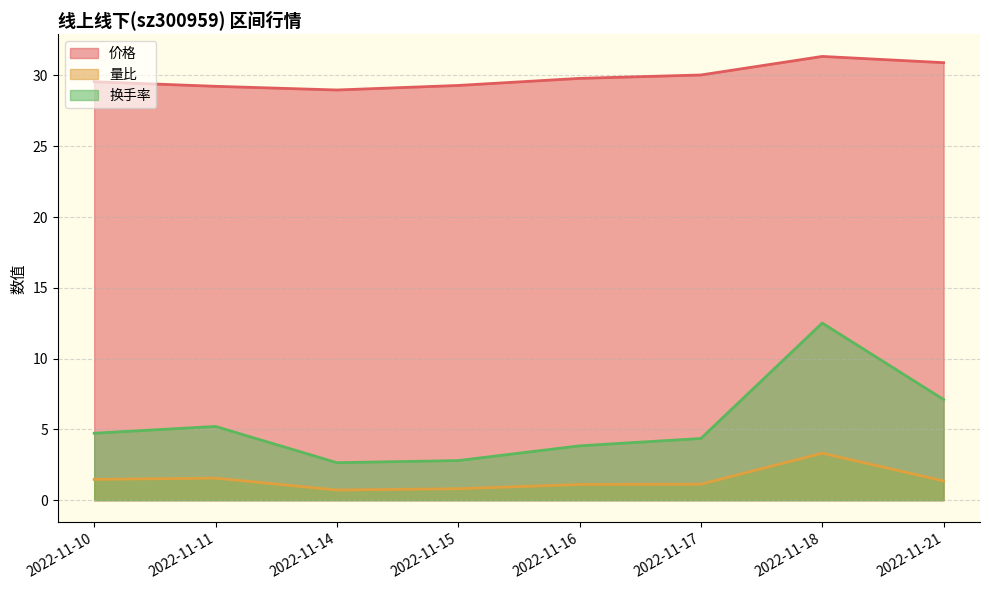

The 价格 series shows 48.9 at 2022-11-15. True or false?

False